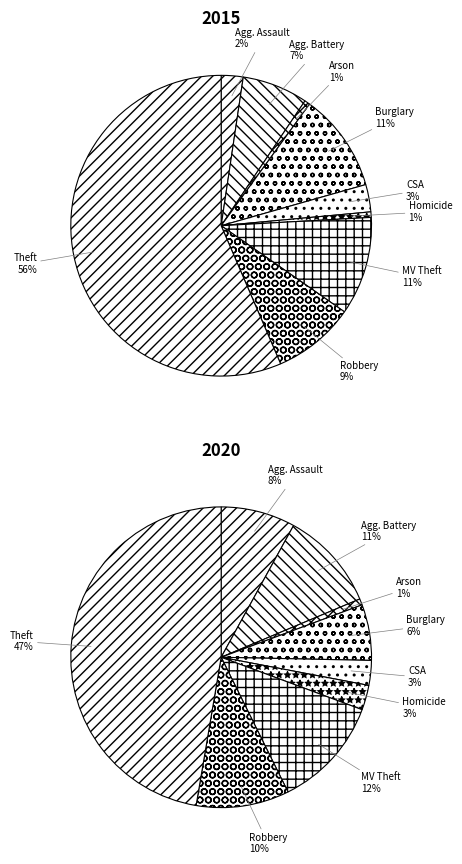

Which series has the largest range (max minus min)?

2015